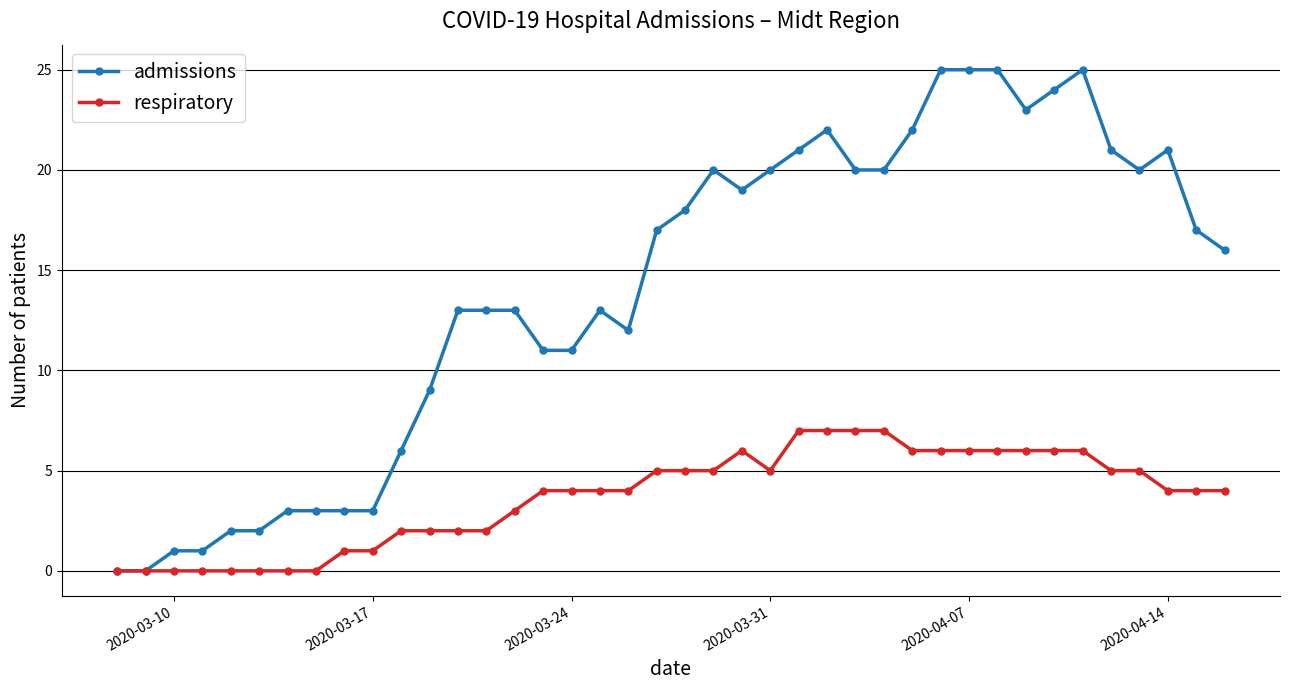

True or false: admissions has more than 0 interior local peaks.

True